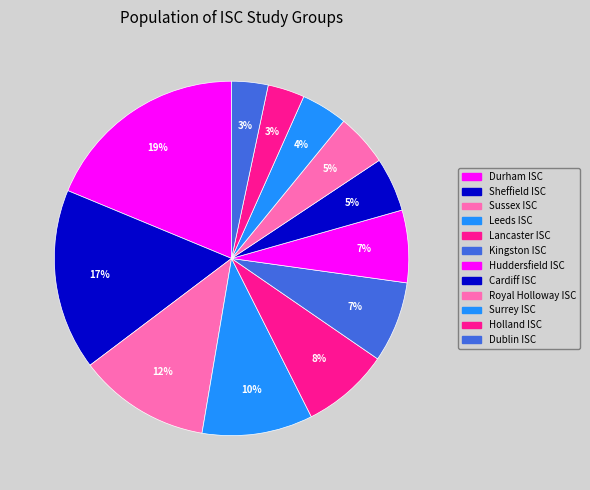

True or false: Royal Holloway ISC accounts for 5% of the total.

True